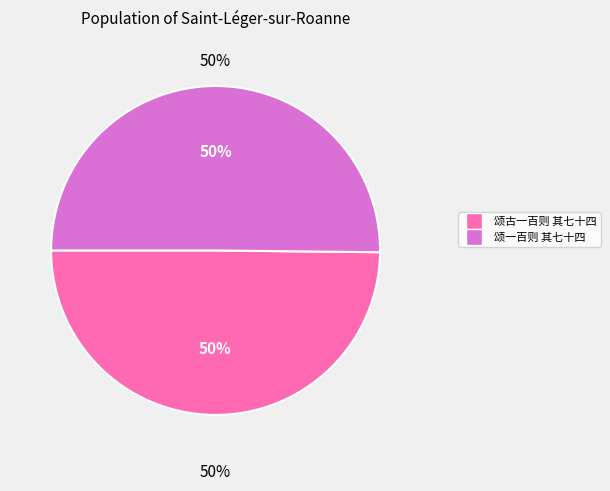

The 颂一百则 其七十四 slice represents 50% of the pie. True or false?

True